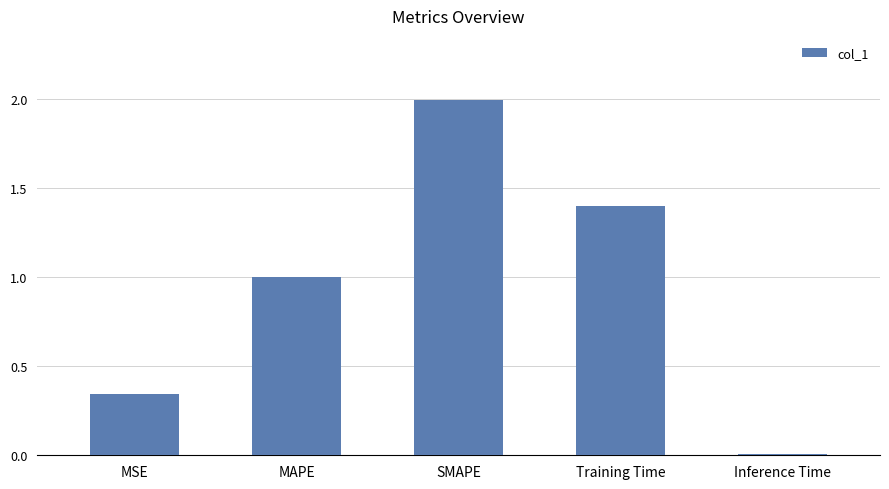

What is the label of the 5th bar from the right?

MSE